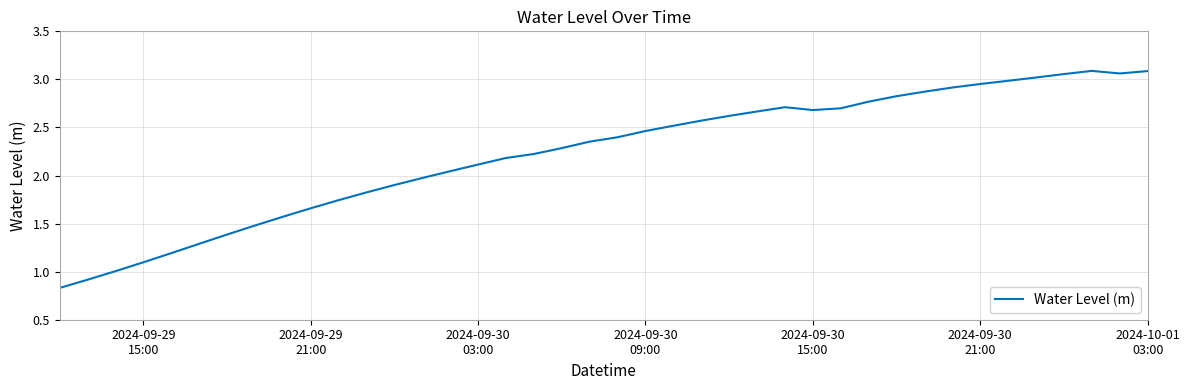

What is the difference between the maximum and minimum values?

2.3